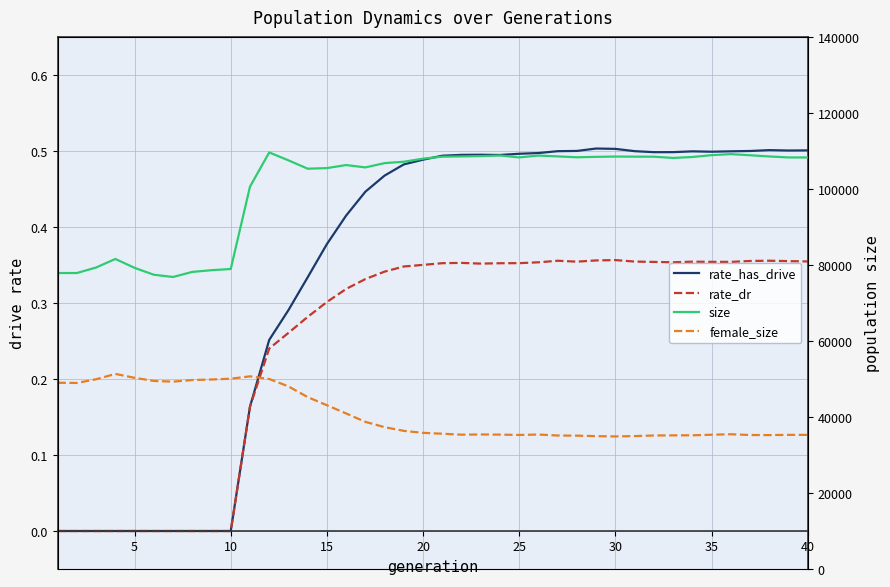

True or false: rate_dr and female_size cross at least once.

False